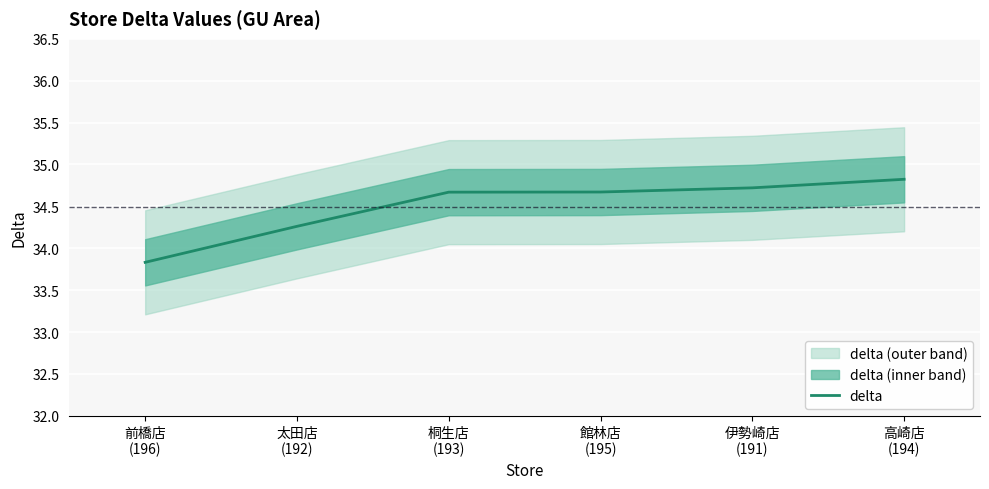

The chart shows a value of 34.7 at 館林店
(195). True or false?

True